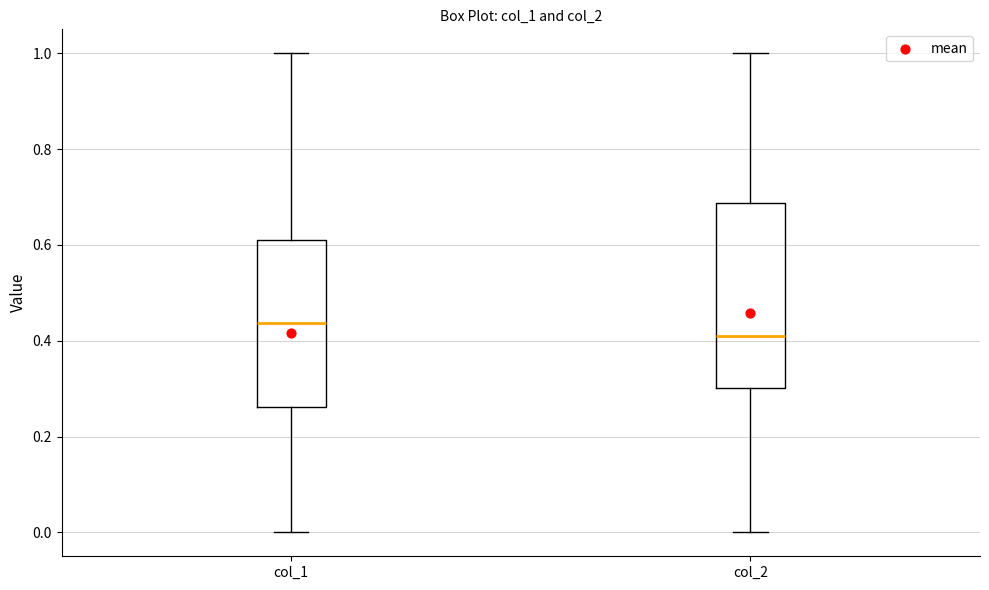

Which box has the lowest median line?

col_2